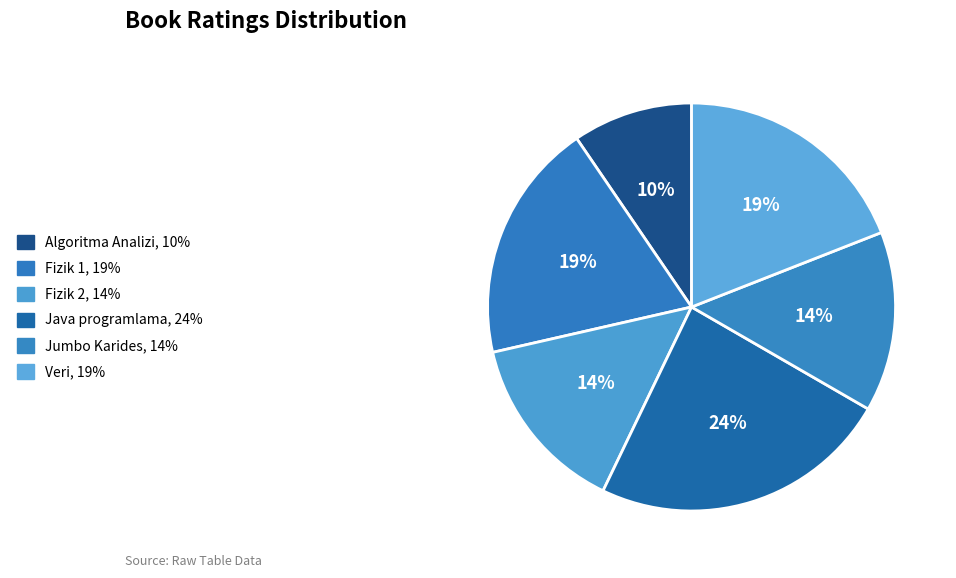

Is there any slice that represents more than half of the pie?

No